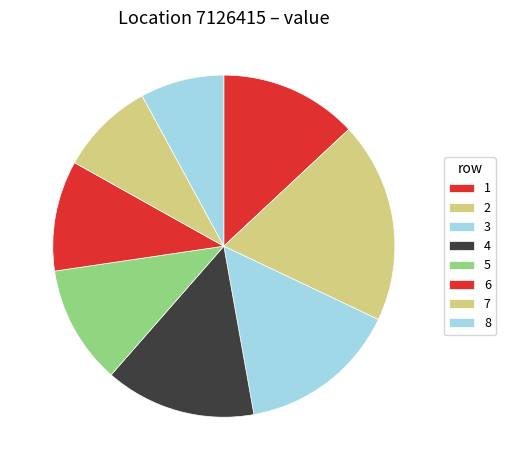

How many segments does this pie chart have?

8